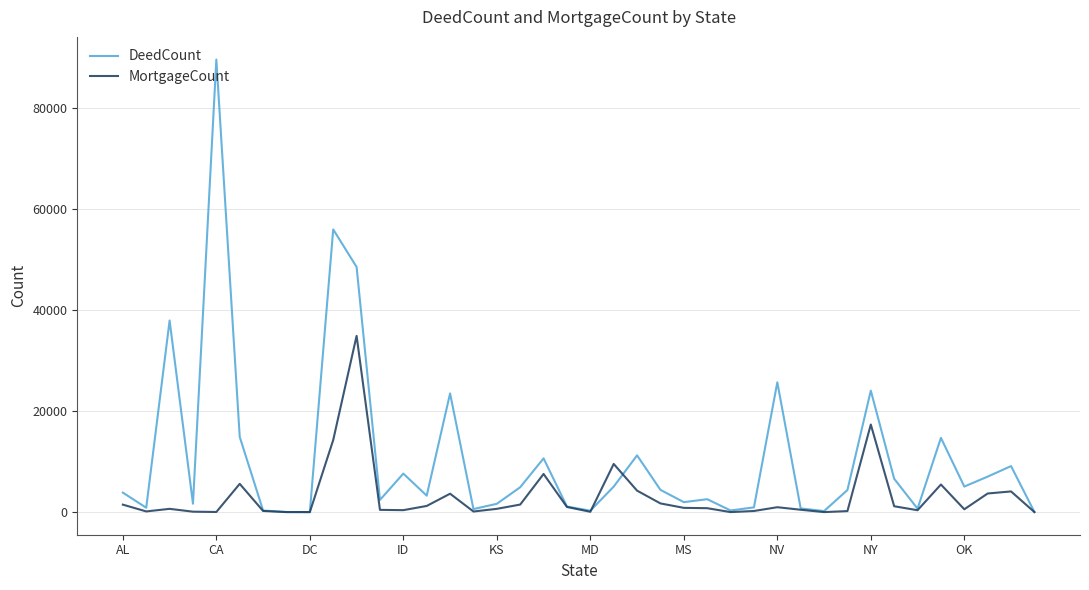

What is the highest value of the DeedCount series?

89515